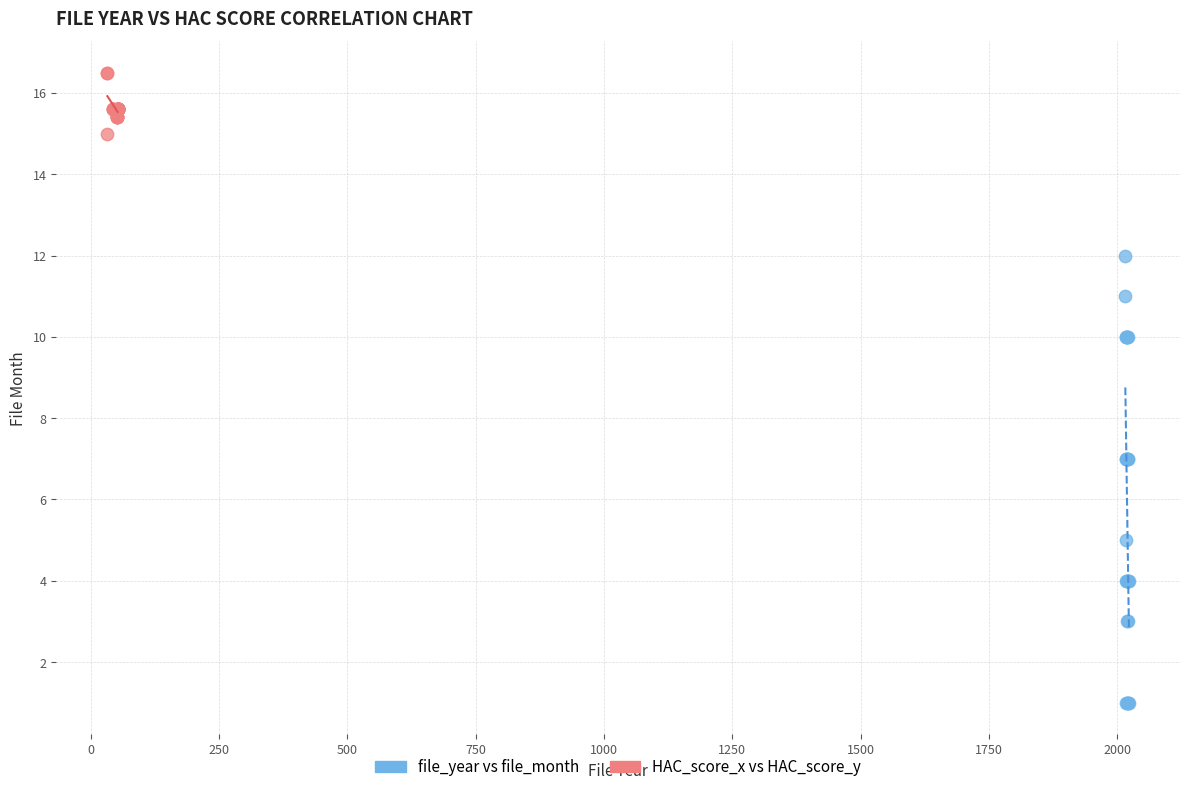

Which series contains the lowest Y value?

file_year vs file_month